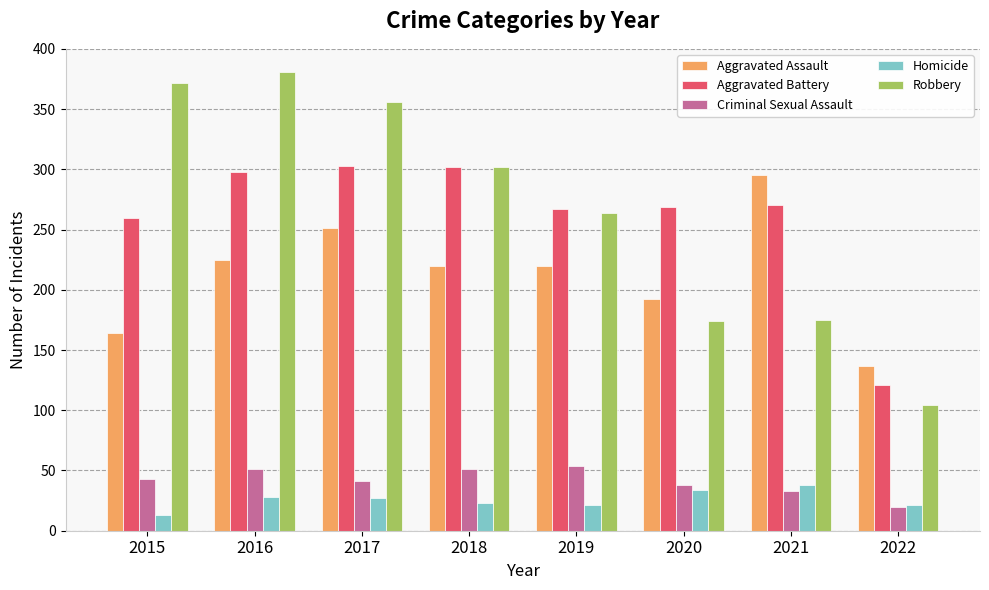

At which category does the chart reach its minimum across all series?

2015